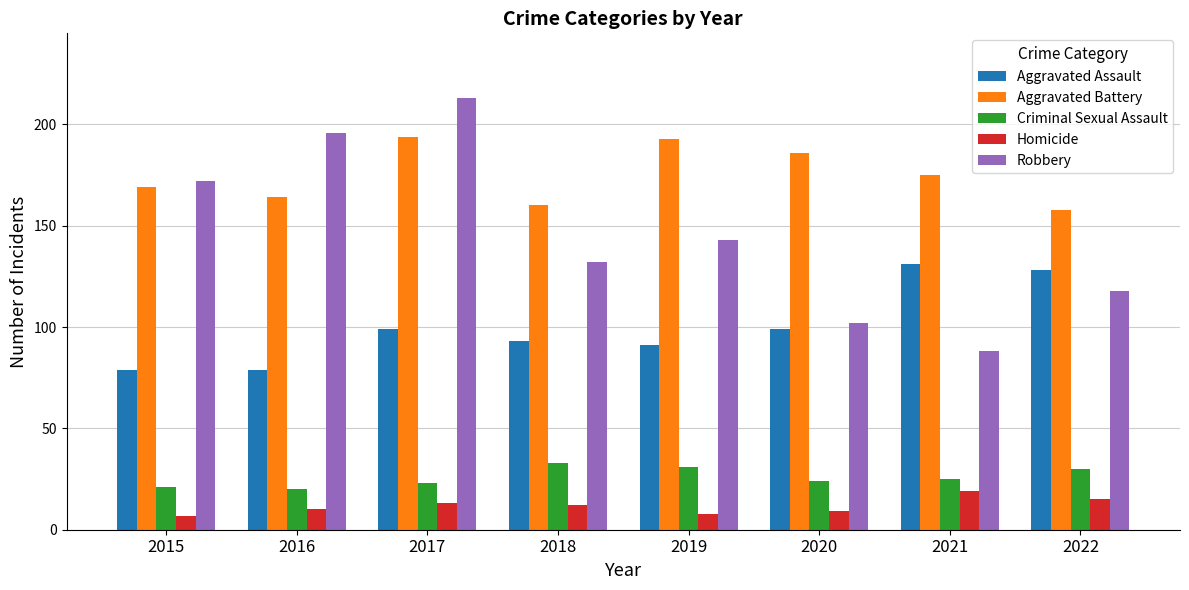

What is the difference between the Aggravated Battery values at 2019 and 2021?

18